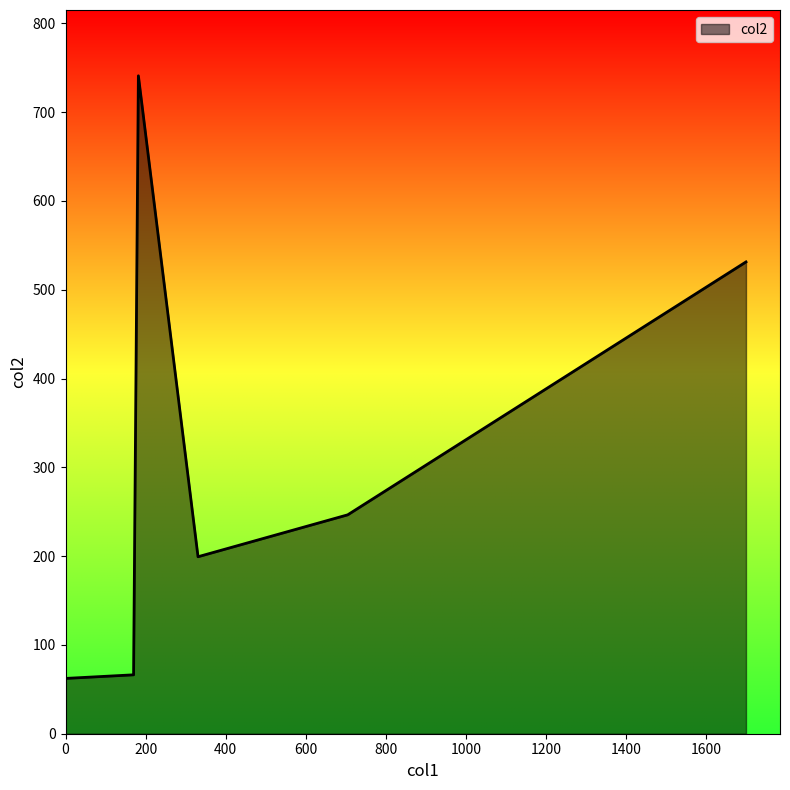

What is the maximum value shown in the chart?

740.9